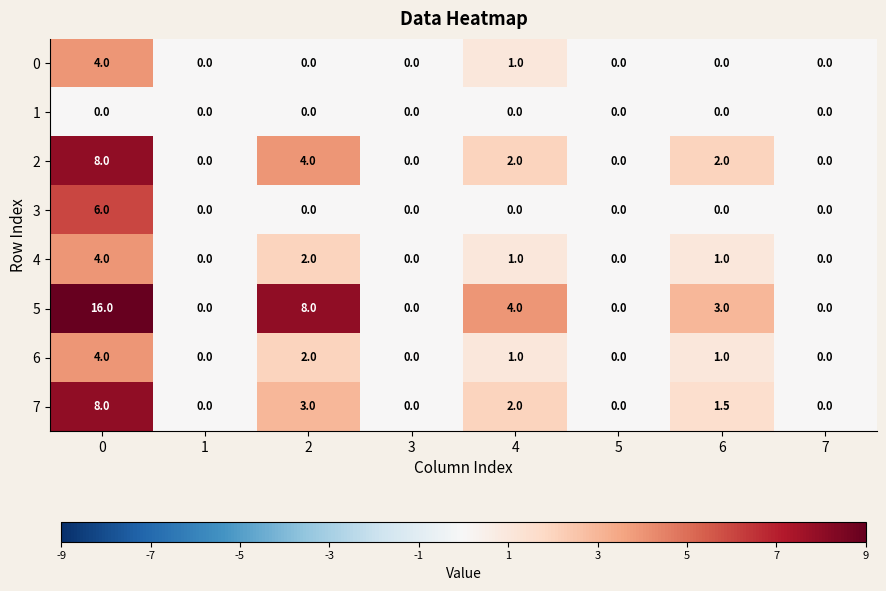

The value of 7 at 2 is 3.0. True or false?

True